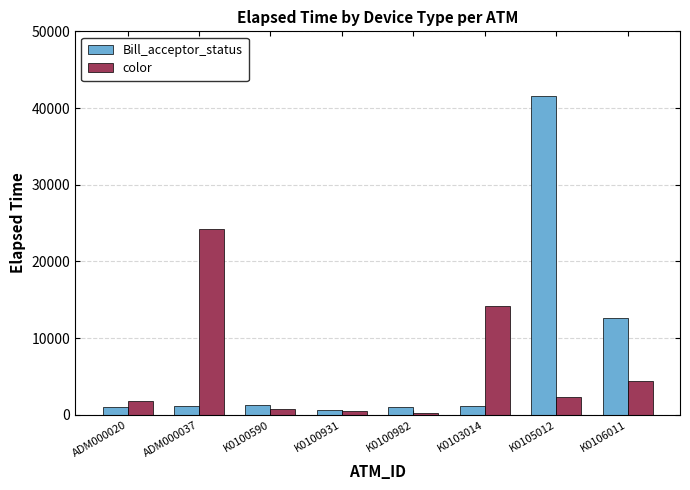

How many groups of bars are there?

8